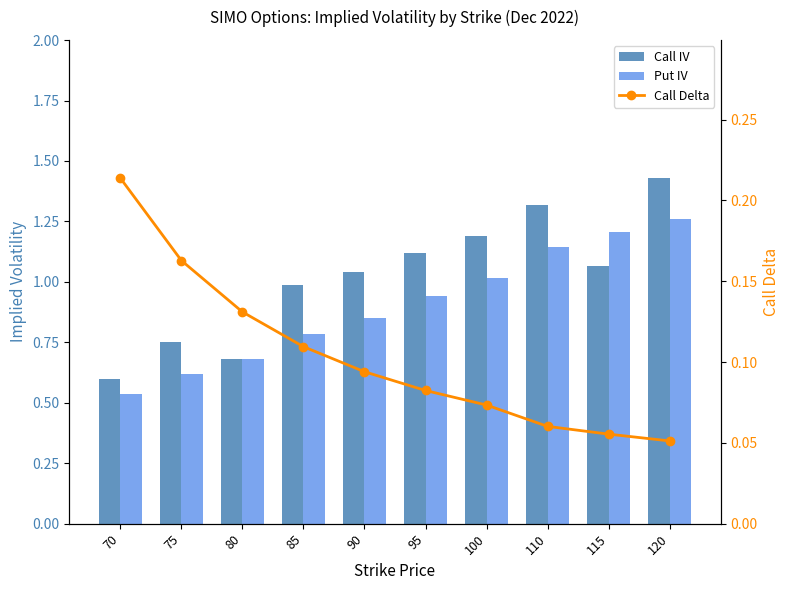

What is the total value across all series at 95?

2.1